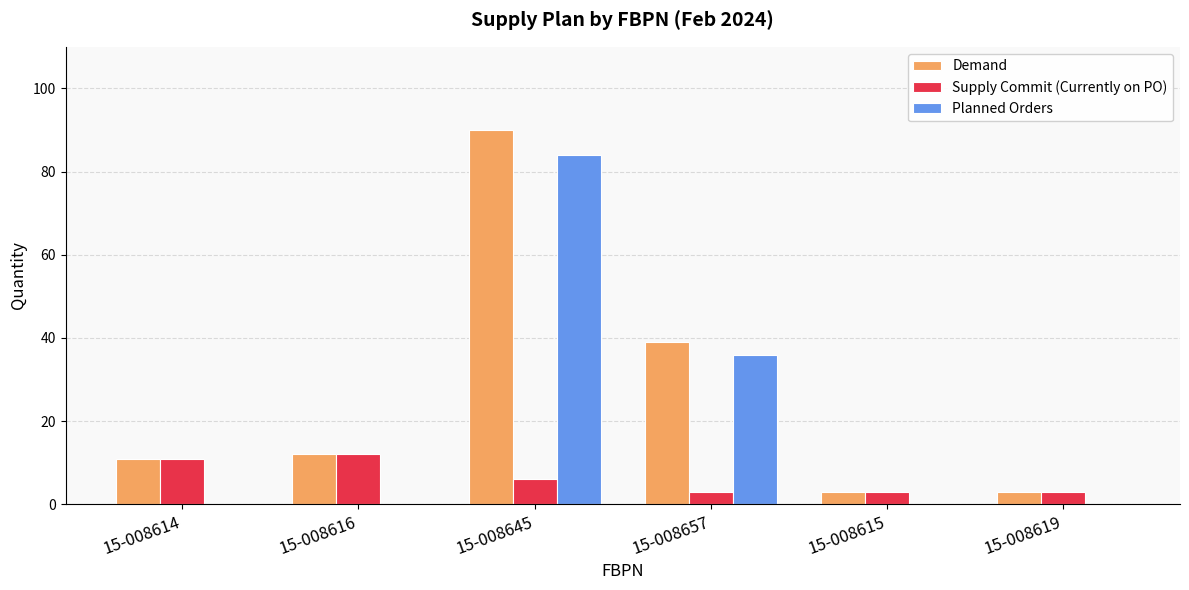

Is it true that Demand equals 6 at 15-008616?

False